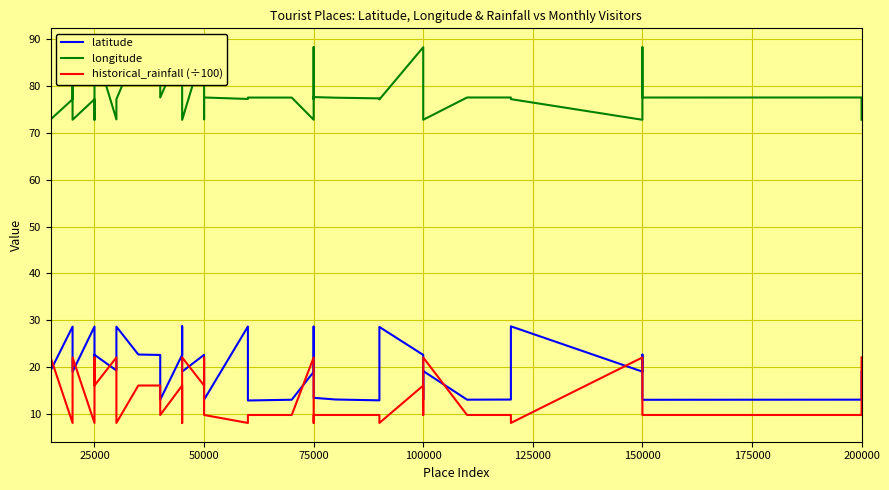

How many intersections are there between historical_rainfall (÷100) and latitude?

19